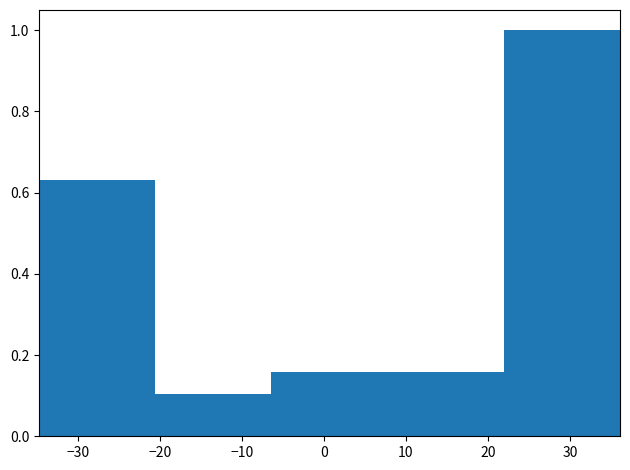

Reading left to right, list every bar in this chart as the range it spans on the x-axis followed by its height. Neither the bar edges nor the heights are printed on the chart, so give them approximately, as read against the axes.

-35 to -21: 0.64
-21 to -6: 0.10
-6 to 8: 0.16
8 to 22: 0.16
22 to 36: 1.00